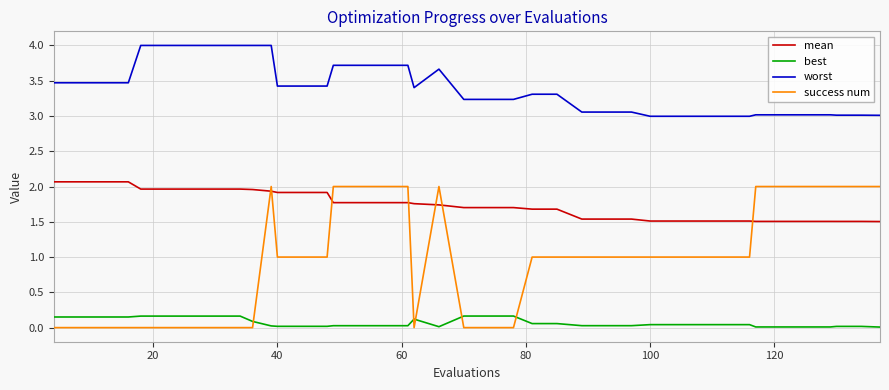

Which series has the largest total across all categories?

worst